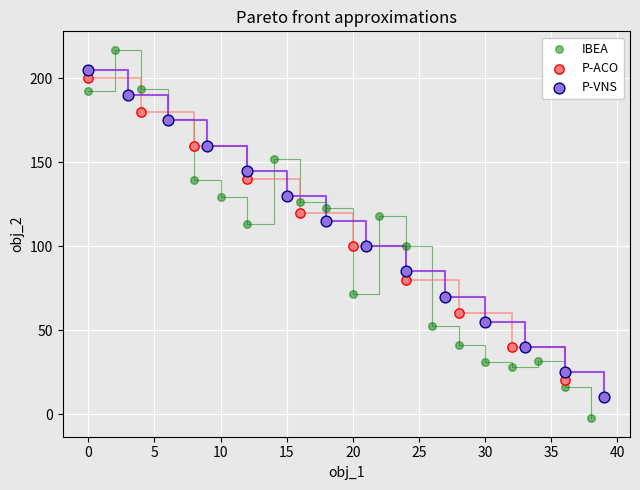

Which series has the widest spread of Y values?

IBEA